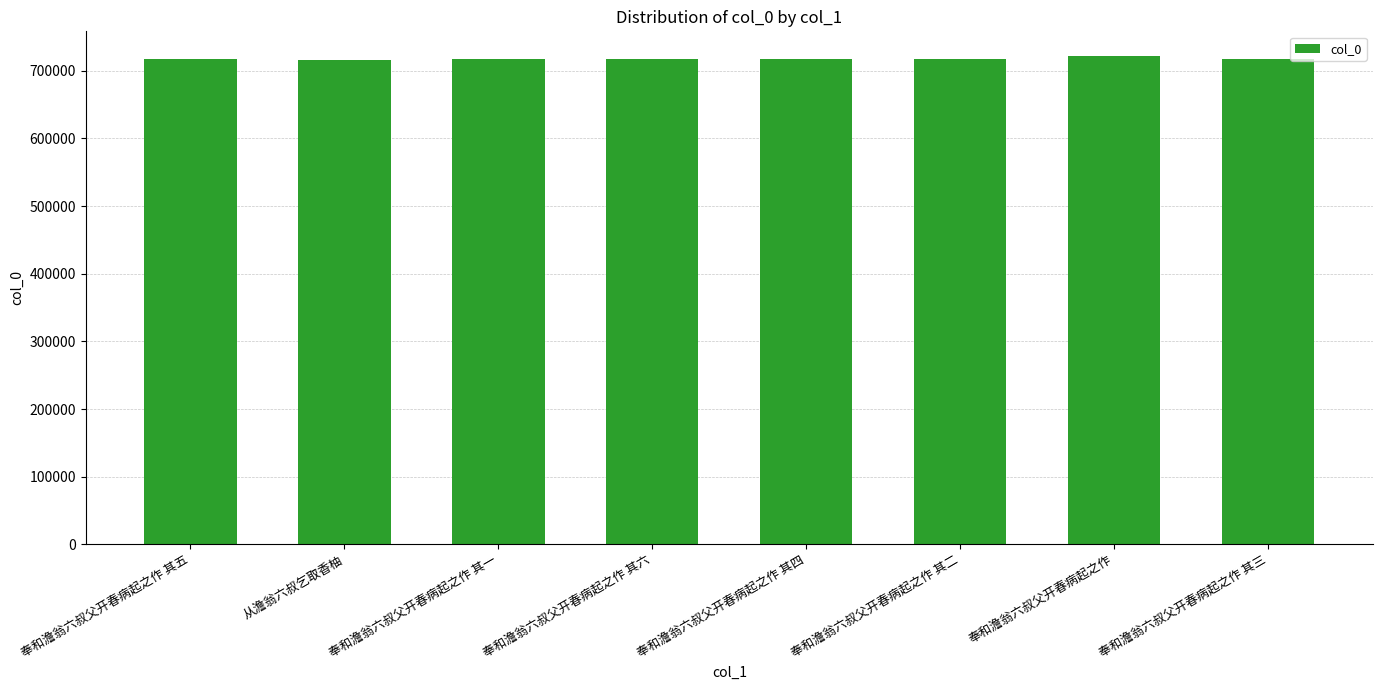

What is the approximate value at 奉和澹翁六叔父开春病起之作 其五?

717074